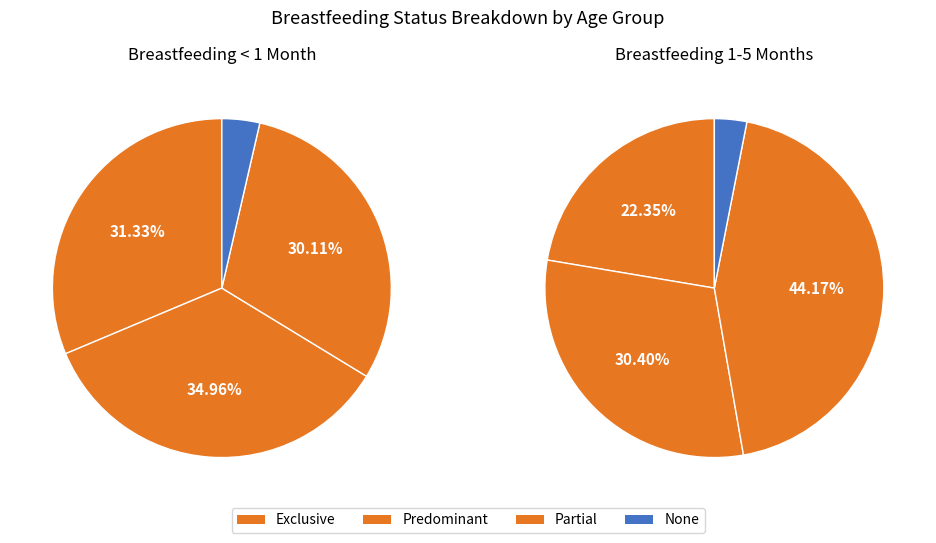

What percentage do Predominant and Exclusive together represent?

66.3%